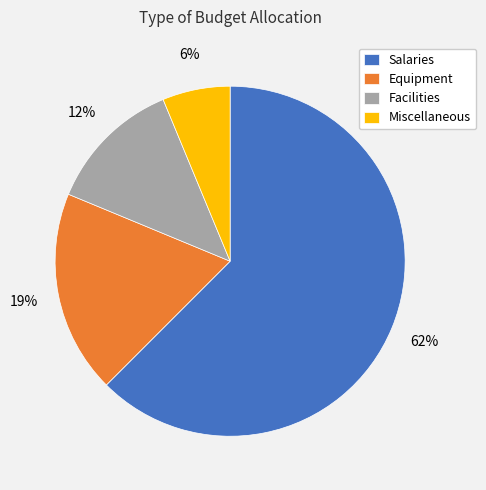

What is the largest slice in the pie chart?

Salaries